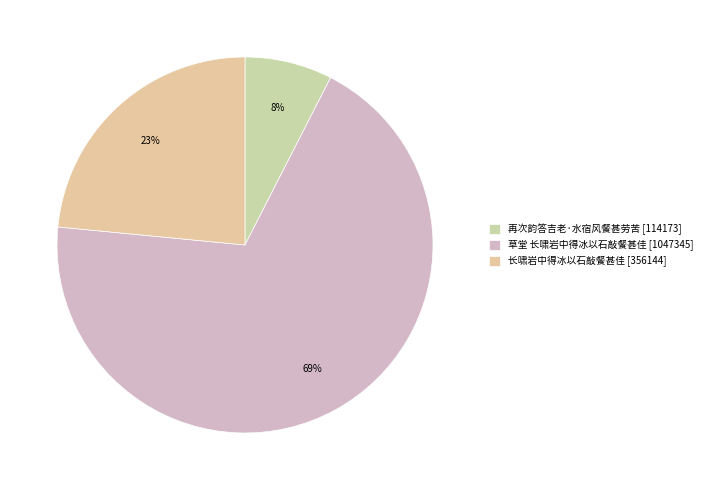

Rank the categories by value from highest to lowest.

草堂 长啸岩中得冰以石敲餐甚佳, 长啸岩中得冰以石敲餐甚佳, 再次韵答吉老·水宿风餐甚劳苦